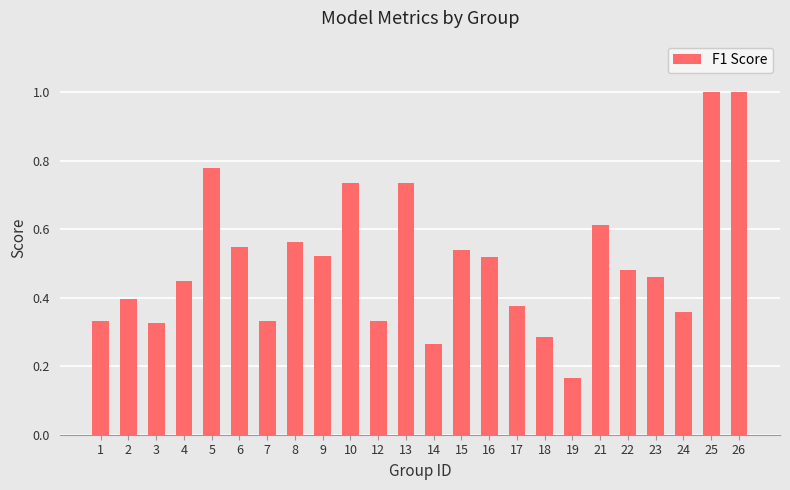

The chart shows a value of 0.8 at 4. True or false?

False